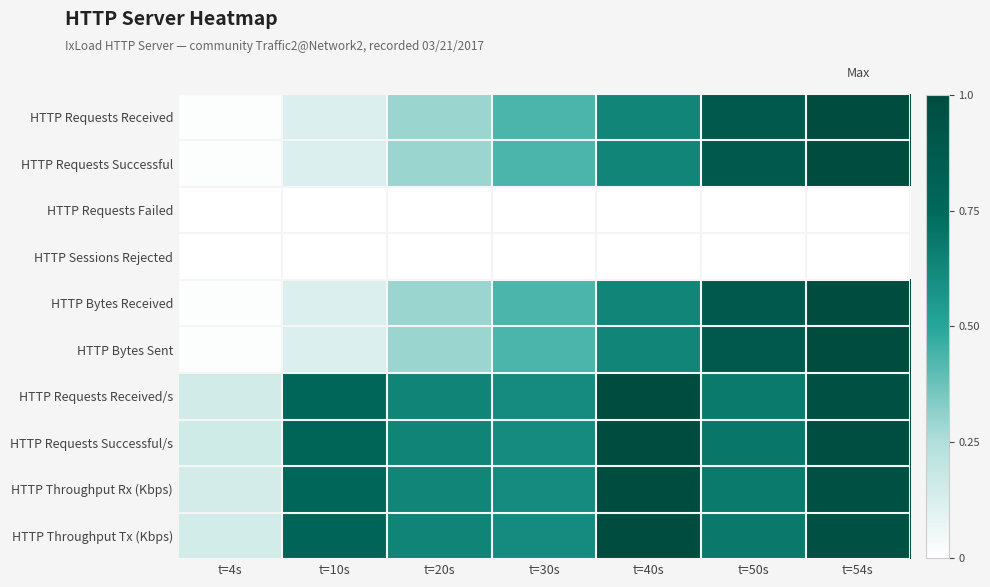

Count the number of data series in this chart.

10